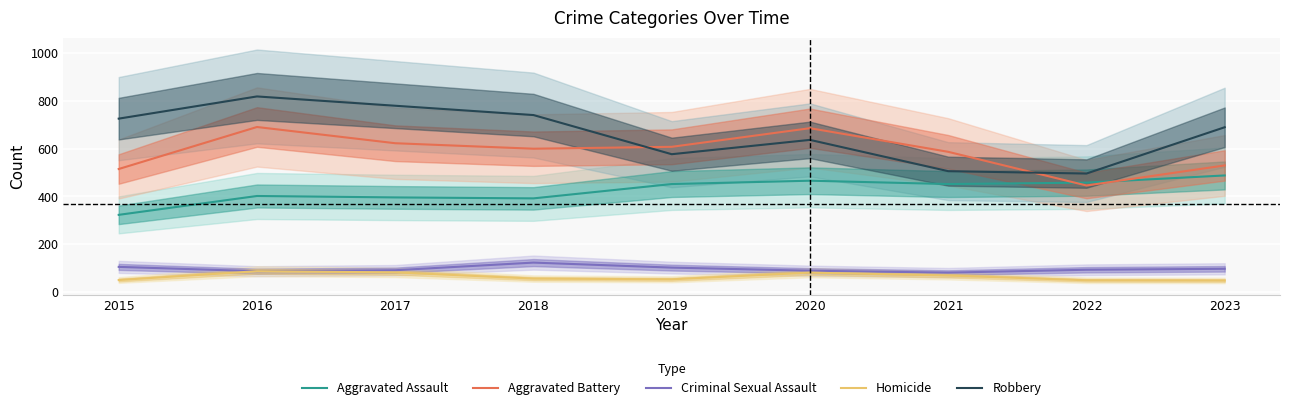

How many lines are shown in the chart?

5